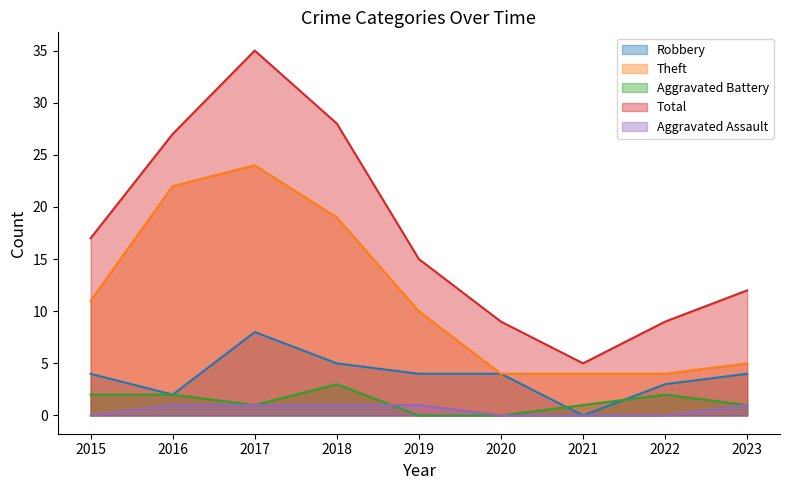

True or false: Total has a value of 8 at 2018.

False